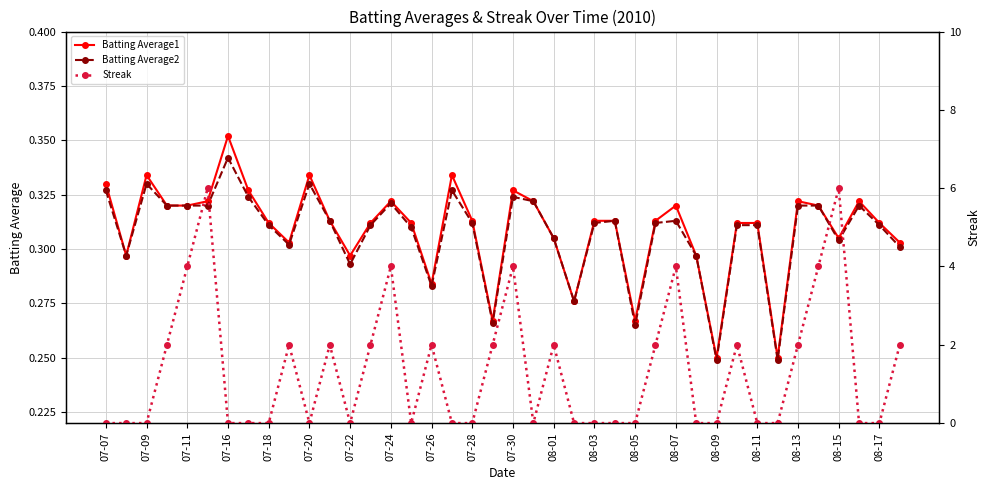

What is the average value of the Batting Average1 series?

0.3